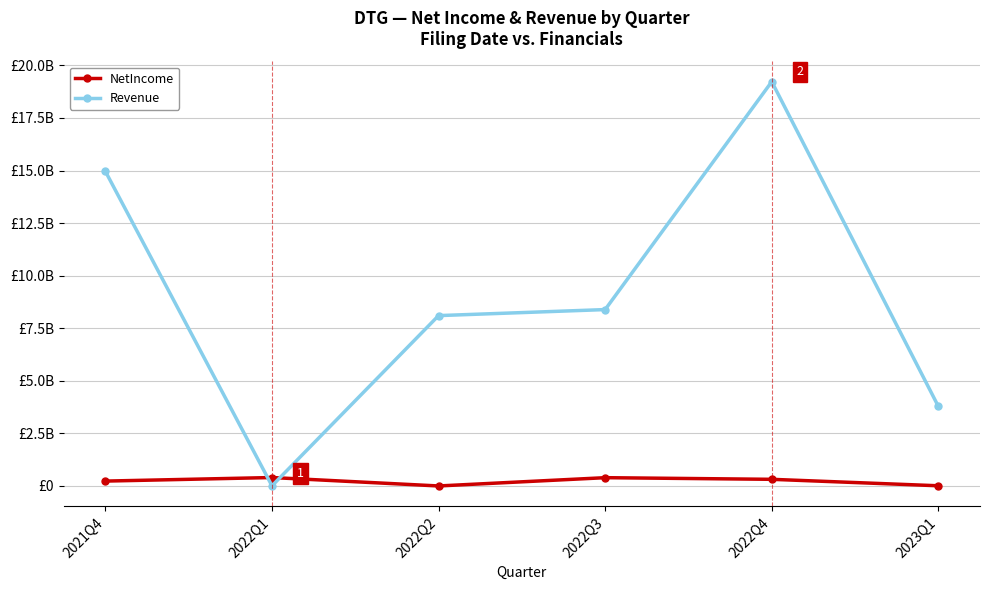

What position from the left is 2021Q4?

1